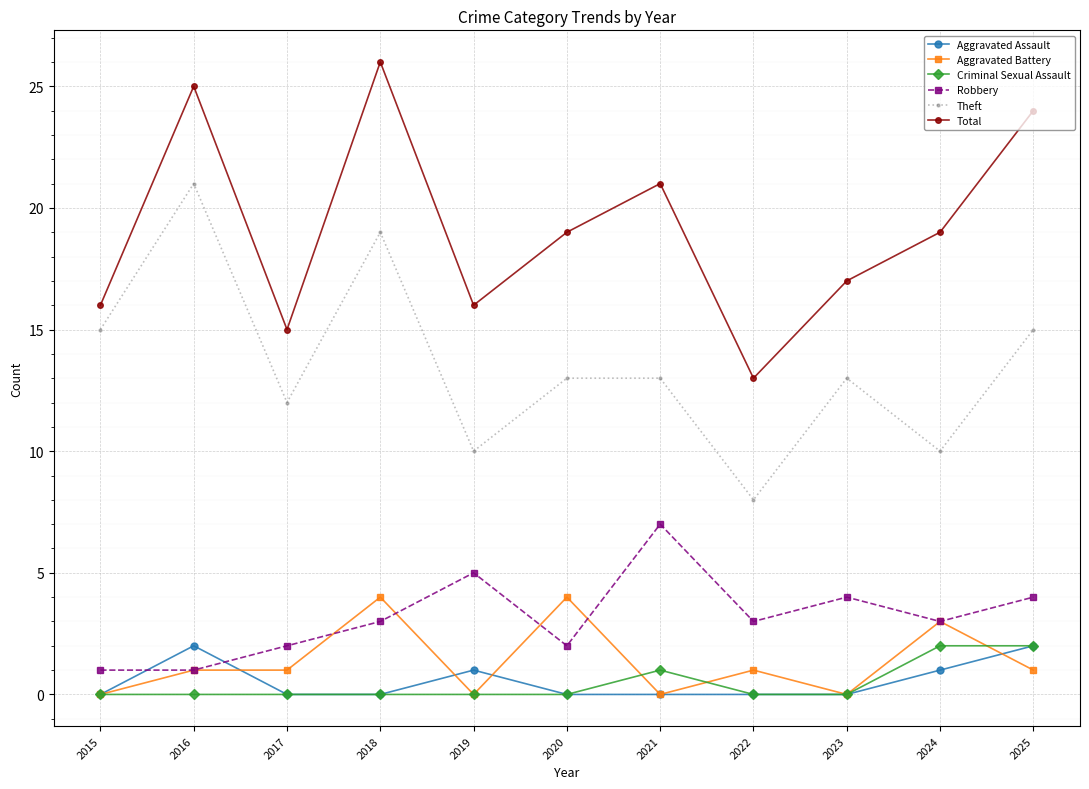

True or false: Theft and Robbery intersect in this chart.

False